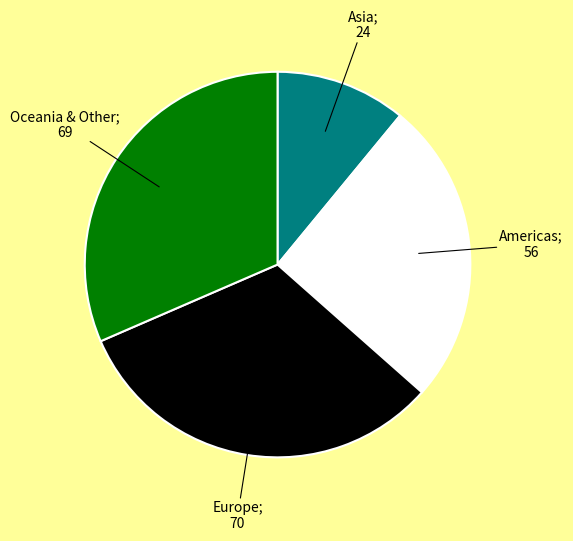

How many slices are in this pie chart?

4